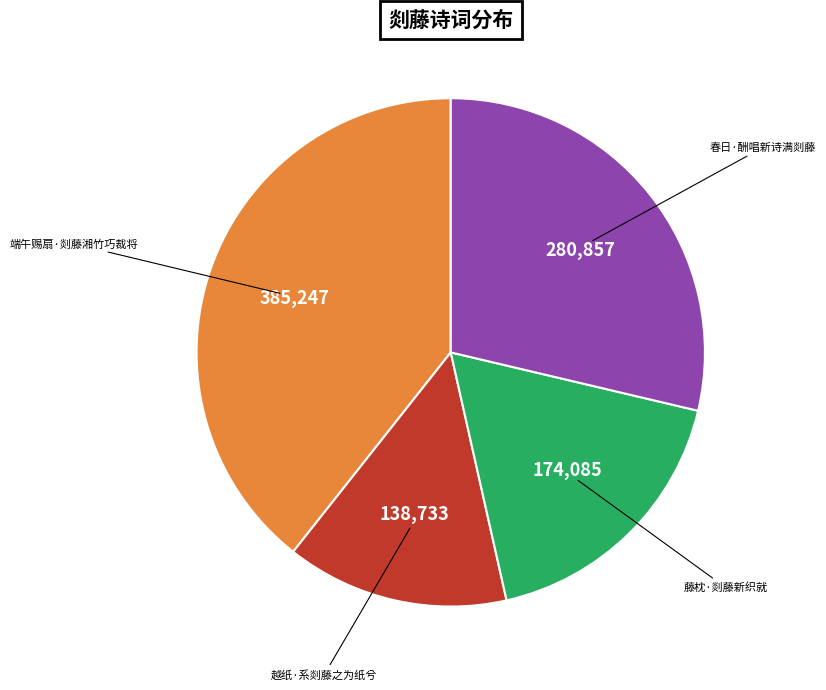

Is there any slice that represents more than half of the pie?

No